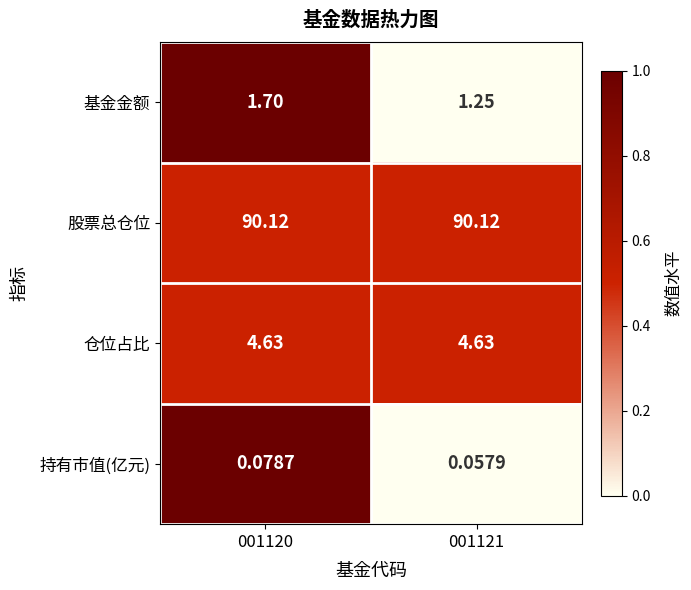

Which series has the widest spread of values?

基金金额